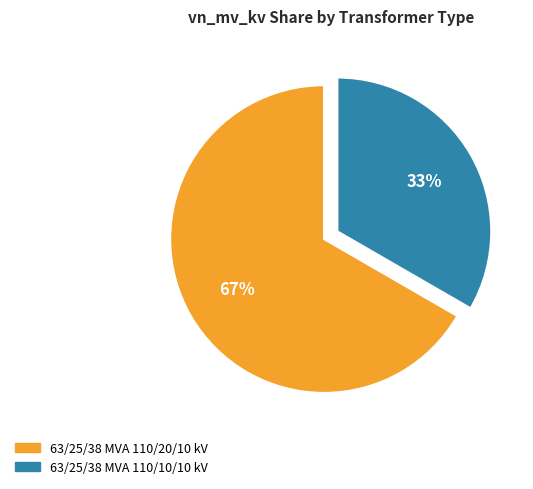

Combined, do 63/25/38 MVA 110/10/10 kV and 63/25/38 MVA 110/20/10 kV account for over 50%?

Yes